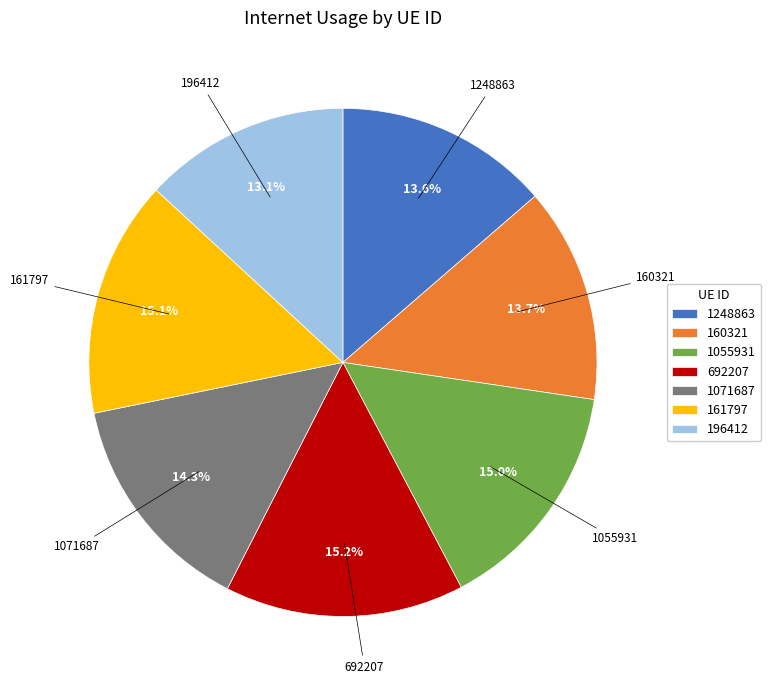

How many segments does this pie chart have?

7